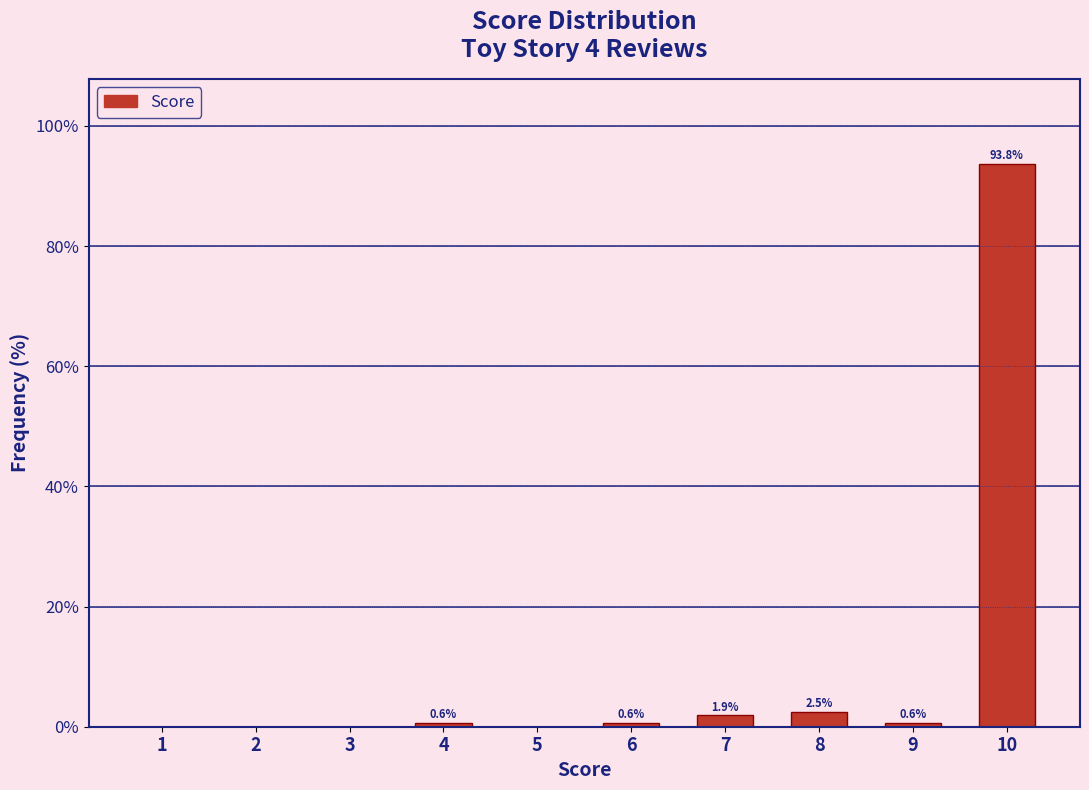

Reading left to right, extract all data points from this chart.

1=0.0	2=0.0	3=0.0	4=0.6	5=0.0	6=0.6	7=1.9	8=2.5	9=0.6	10=93.8